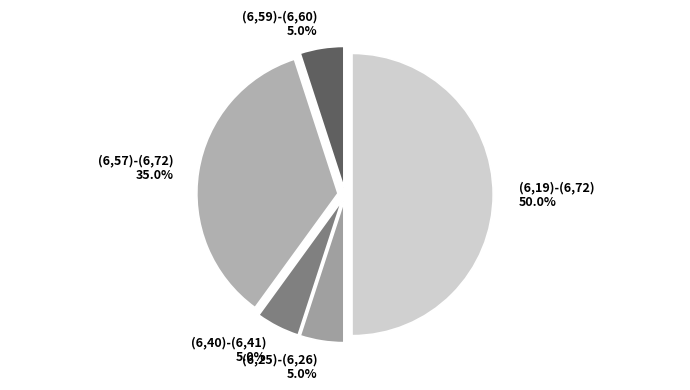

Which category has the biggest portion of the pie?

(6,19)-(6,72)